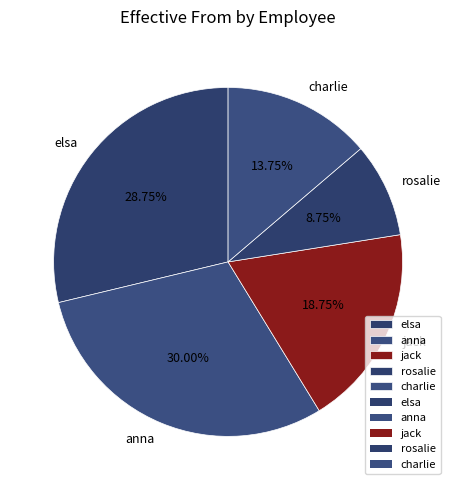

What percentage is the elsa slice, to the nearest percent?

29%